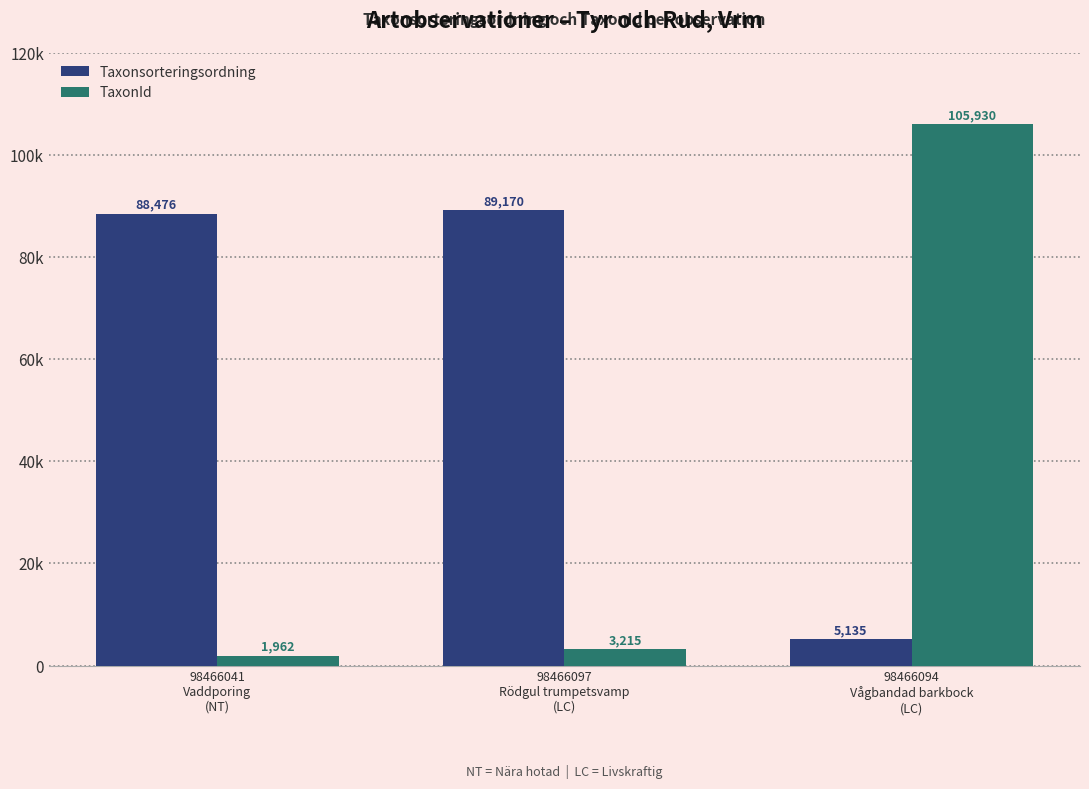

What is the difference between the maximum and minimum values in the Taxonsorteringsordning series?

84035